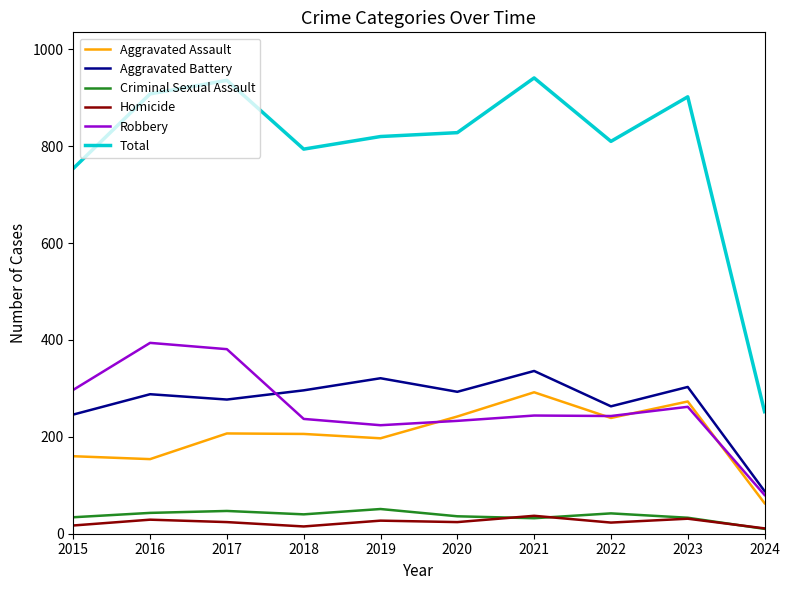

Is it true that Aggravated Assault equals 292 at 2021?

True